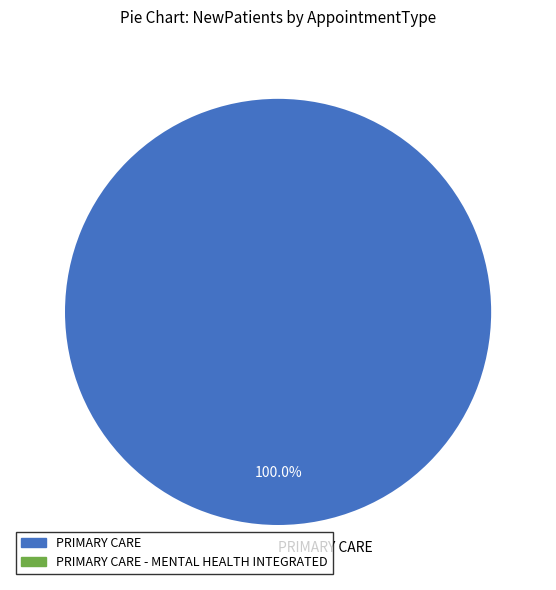

What percentage is the PRIMARY CARE slice, to the nearest percent?

100%